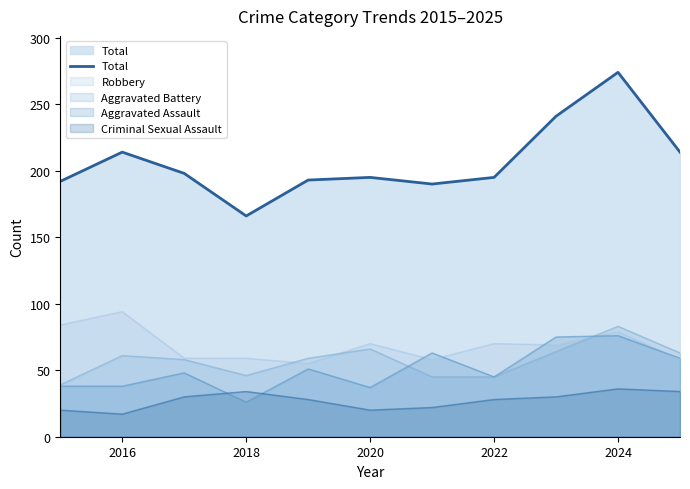

True or false: there are more than 1 points higher than both neighbors.

True